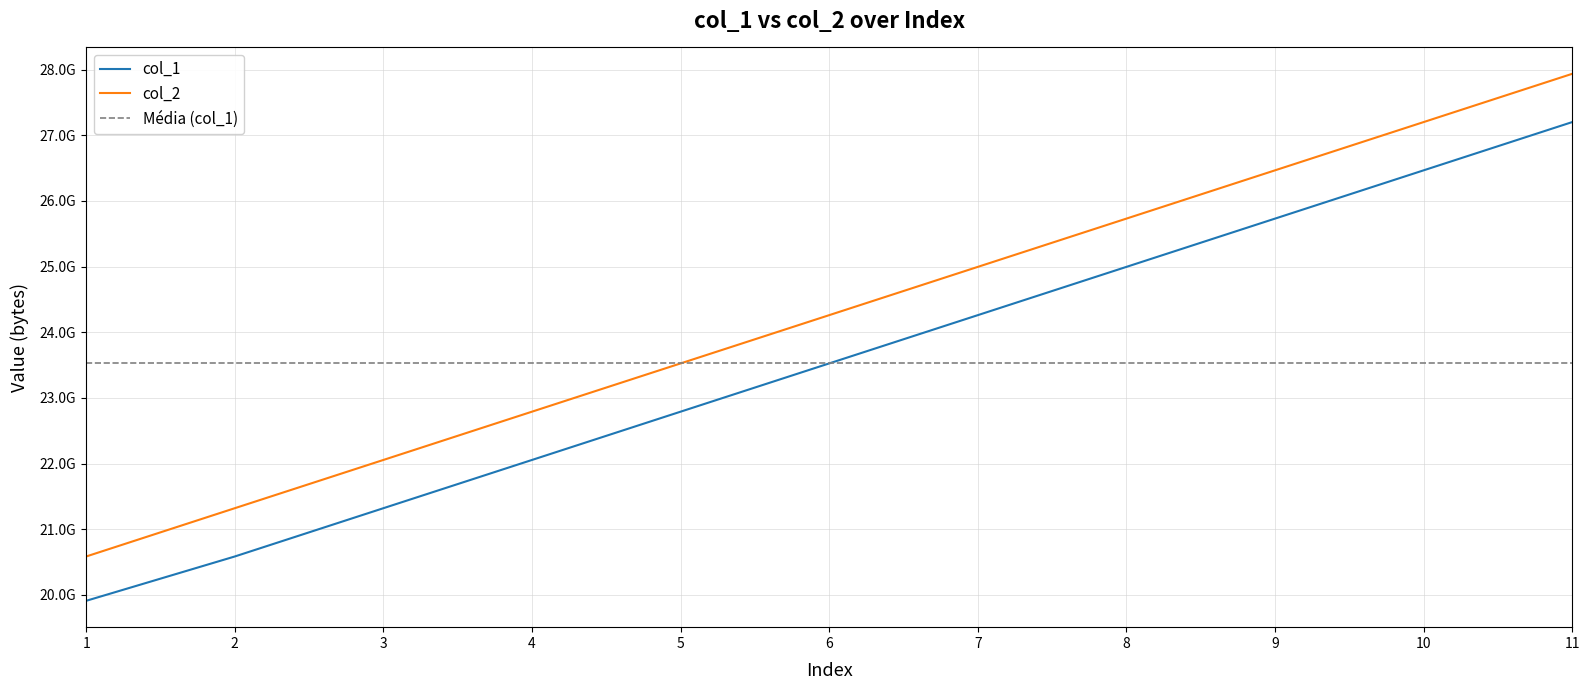

At which label is col_2 closest to 24260390912?

6